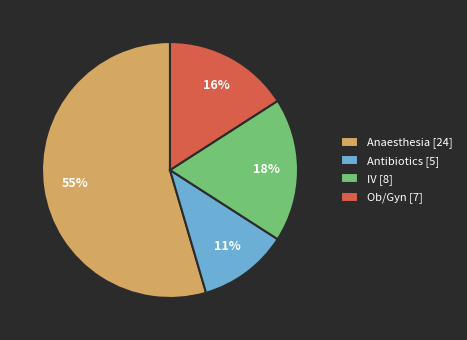

How many slices are in this pie chart?

4